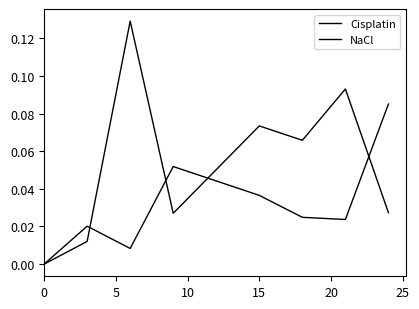

Which series has the largest total across all categories?

Cisplatin